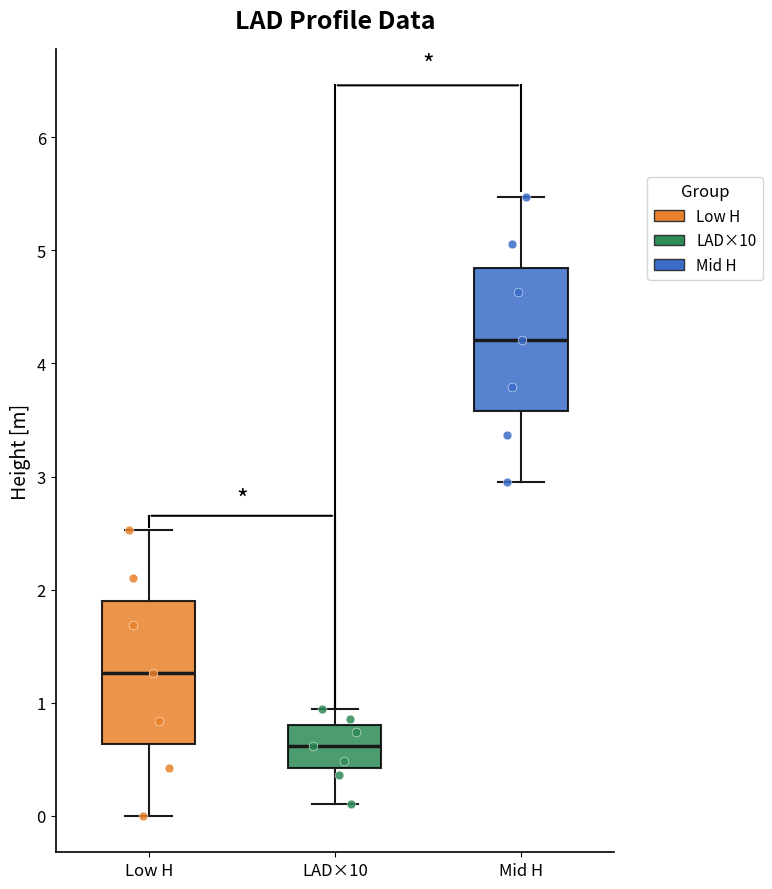

Reading left to right, transcribe this box plot: for each box, give where its median line is, the range the box spans, and where its two whiskers end, as read against the y-axis. The values are not printed on the chart, so give them approximately, as read against the axis.

Low H: median 1.3, box 0.6 to 1.9, whiskers 0.0 to 2.5
LAD×10: median 0.6, box 0.4 to 0.8, whiskers 0.1 to 0.9
Mid H: median 4.2, box 3.6 to 4.8, whiskers 2.9 to 5.5